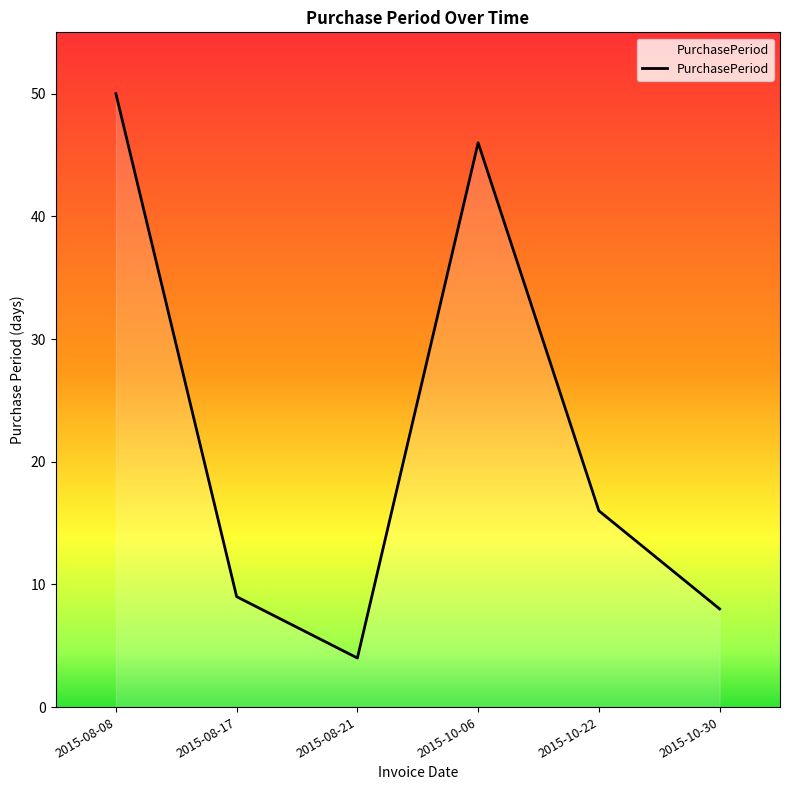

What value does the data have at 2015-08-21?

4